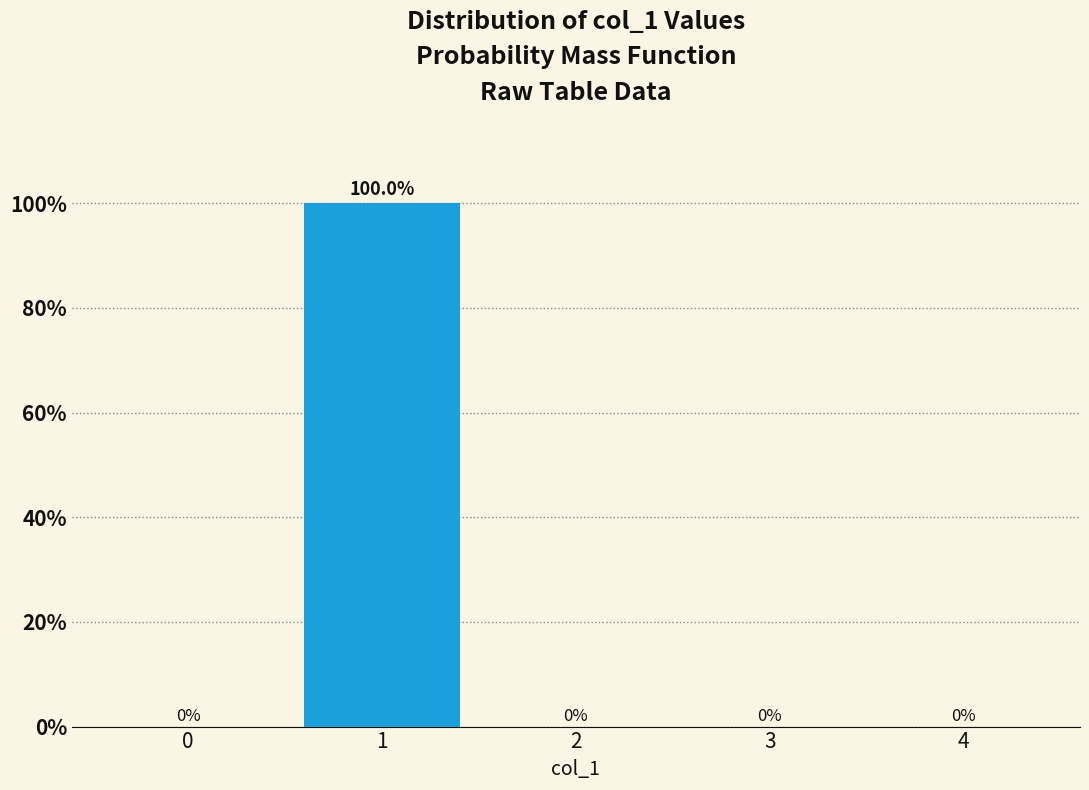

Reading left to right, list all the values displayed in this chart.

0=0	1=100	2=0	3=0	4=0